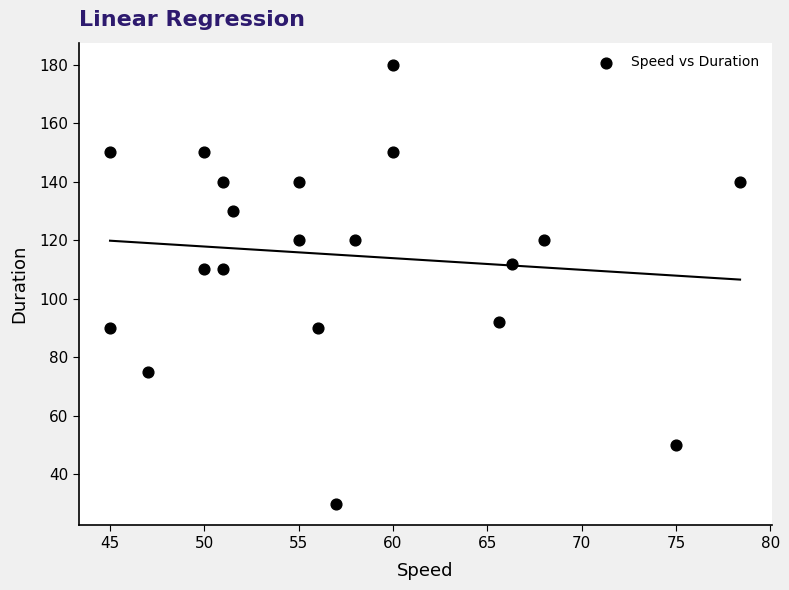

What is the range of Y values (max minus min)?

150